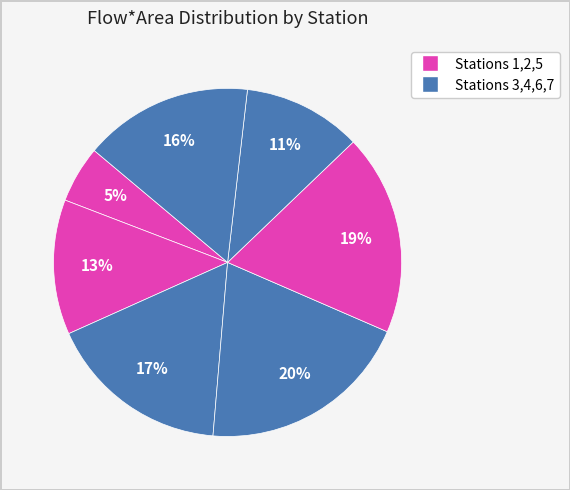

How many slices are in this pie chart?

7